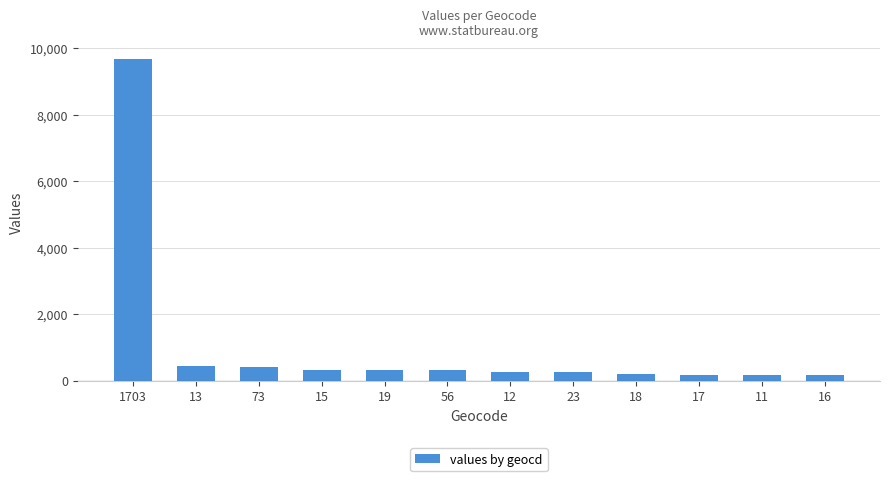

What is the value of the 10th bar from the left?

192